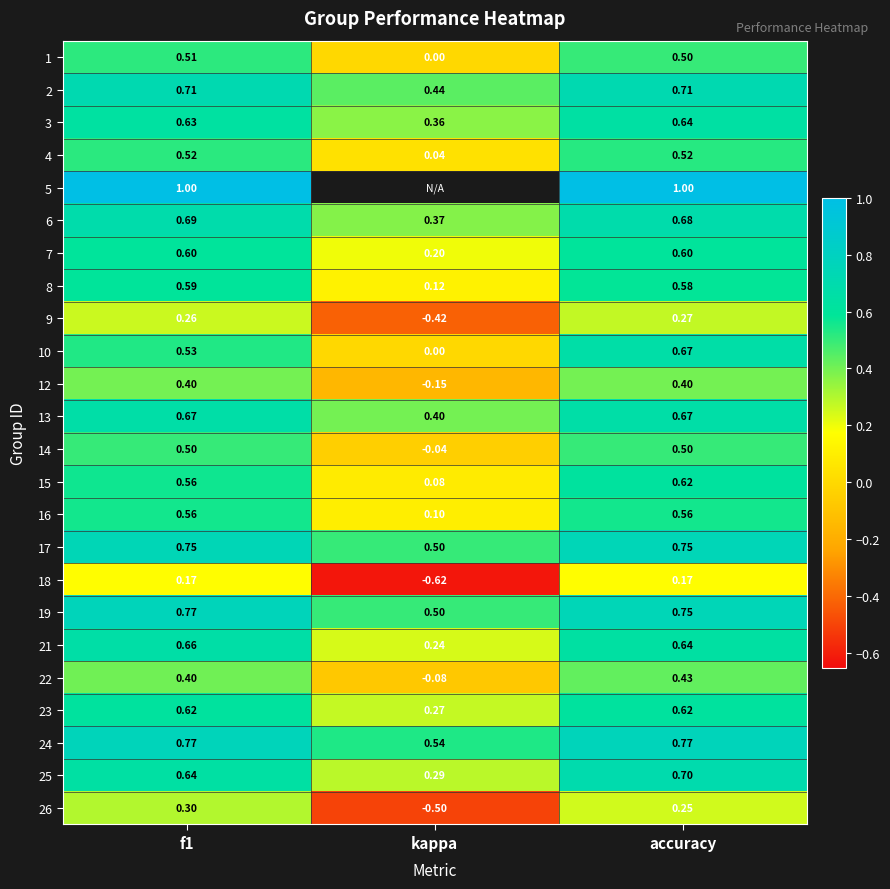

Is the value of 21 at kappa greater than the value of 7 at f1?

No